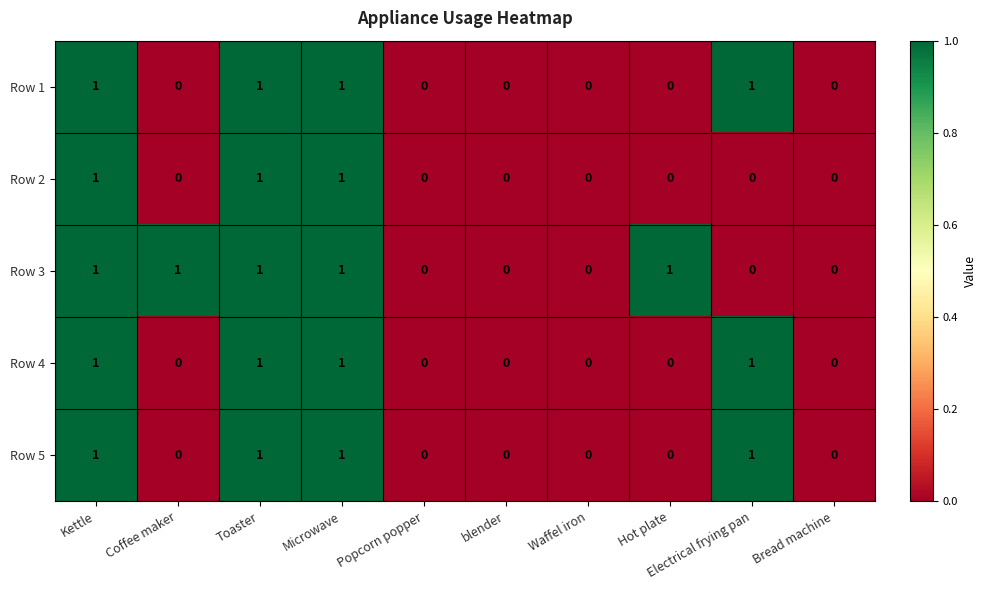

What is the sum of all Row 1 values?

4